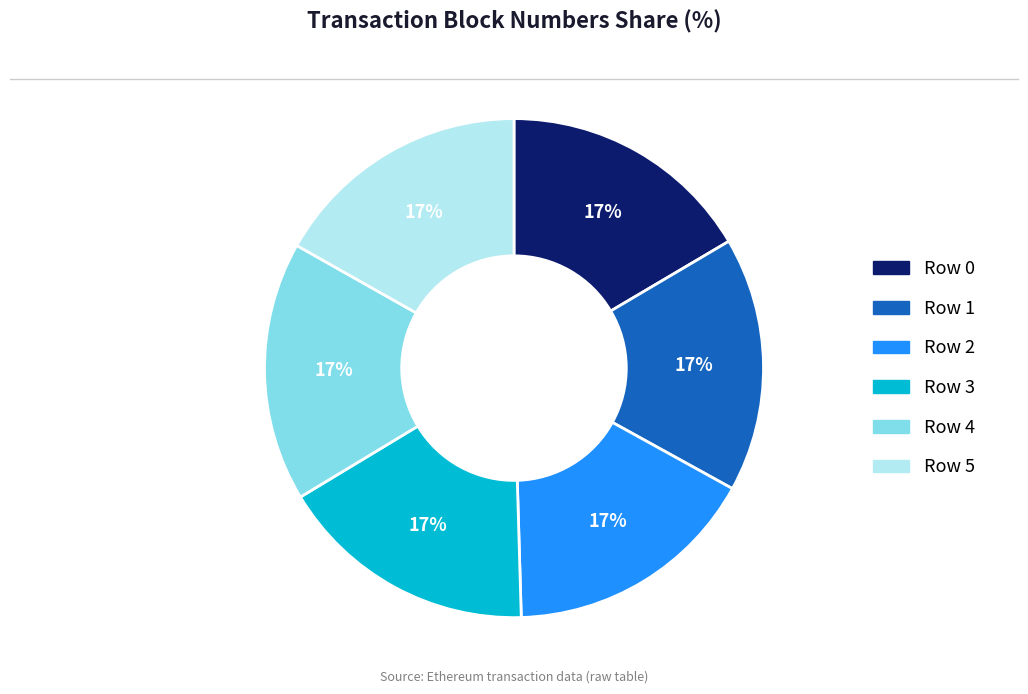

Does Row 4 account for over 50% of the chart?

No